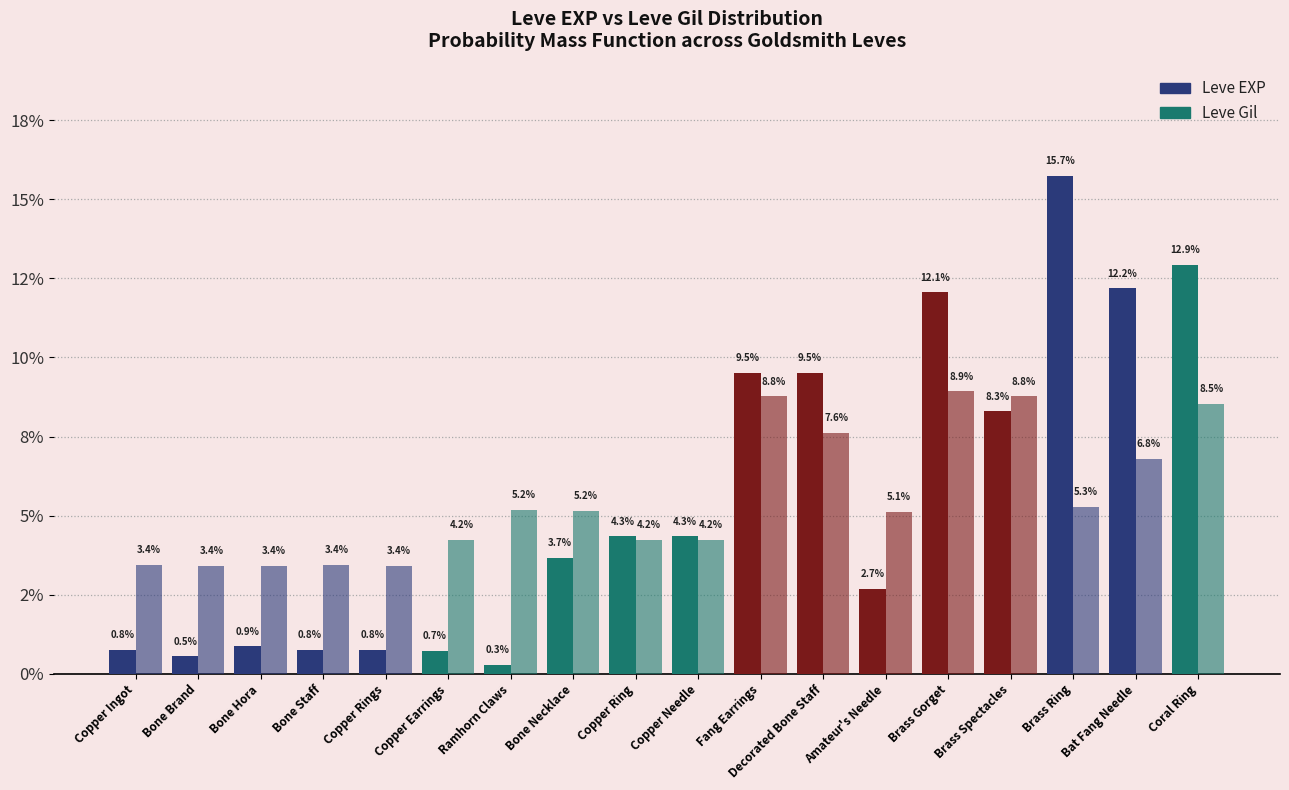

At Copper Needle, list the series in order from smallest to largest.

Leve Gil, Leve EXP